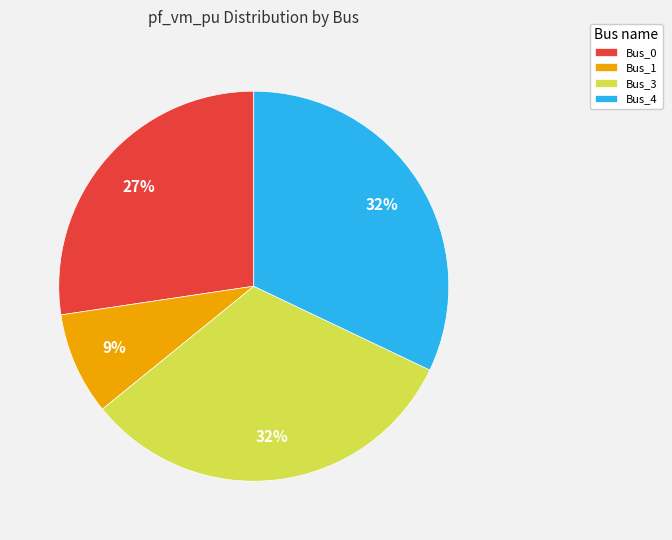

Which has a higher value, Bus_3 or Bus_0?

Bus_3